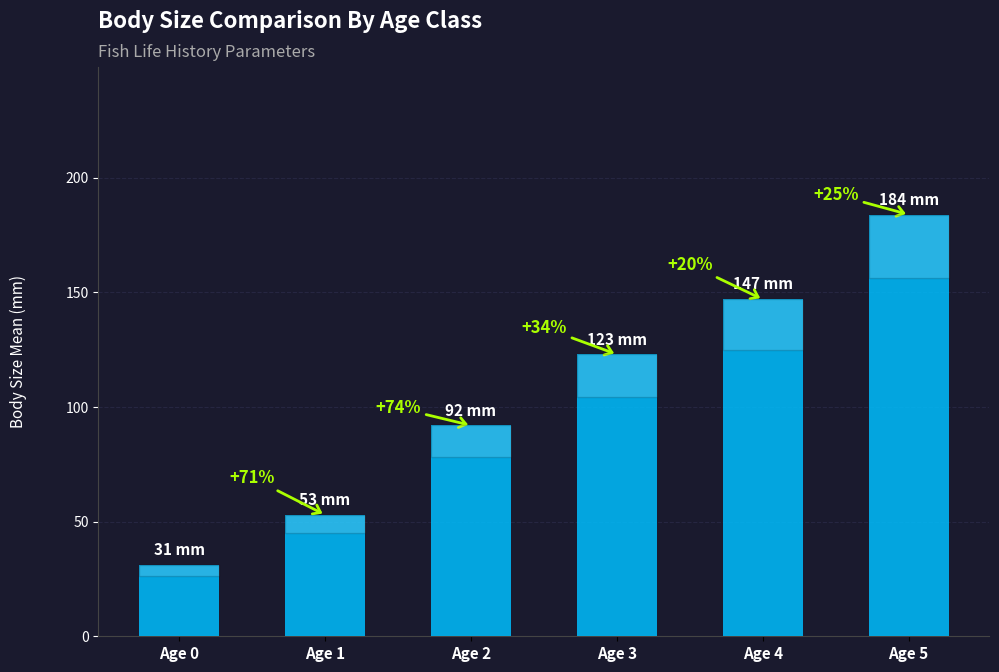

What is the sum of all values?

630